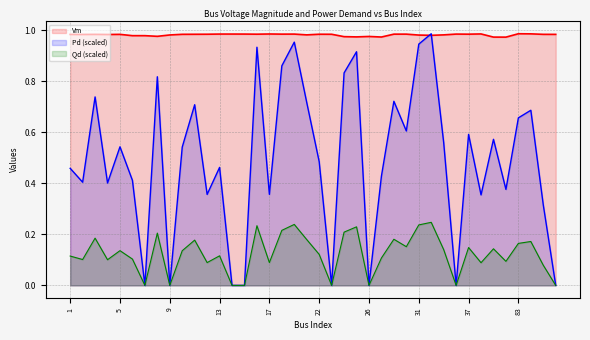

Rank the series by their average value, from lowest to highest.

Qd (scaled), Pd (scaled), Vm